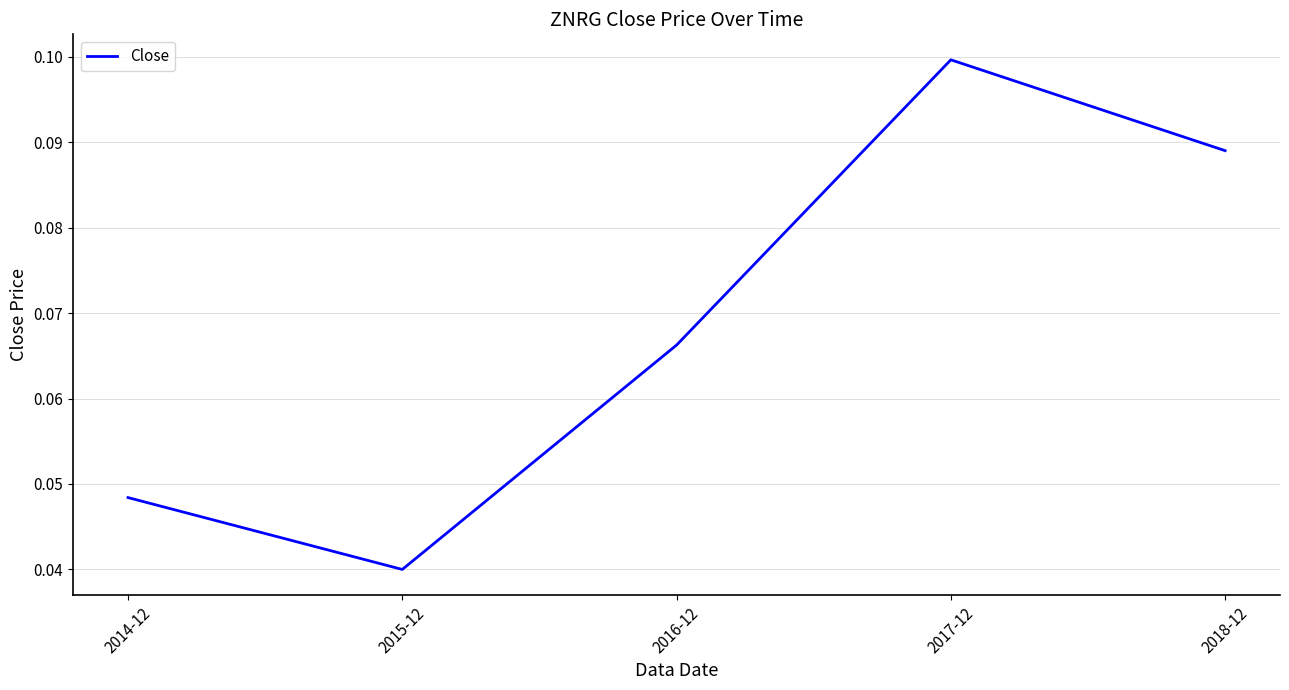

Where is the first local minimum?

2015-12